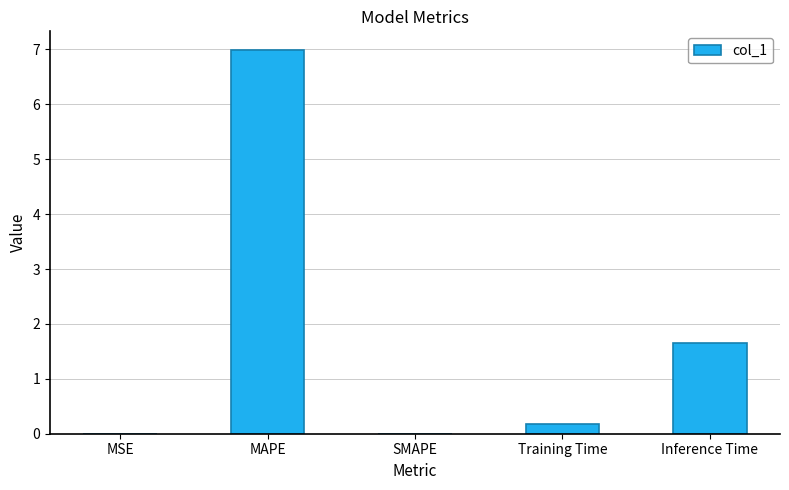

What is the sum of all values?

8.8